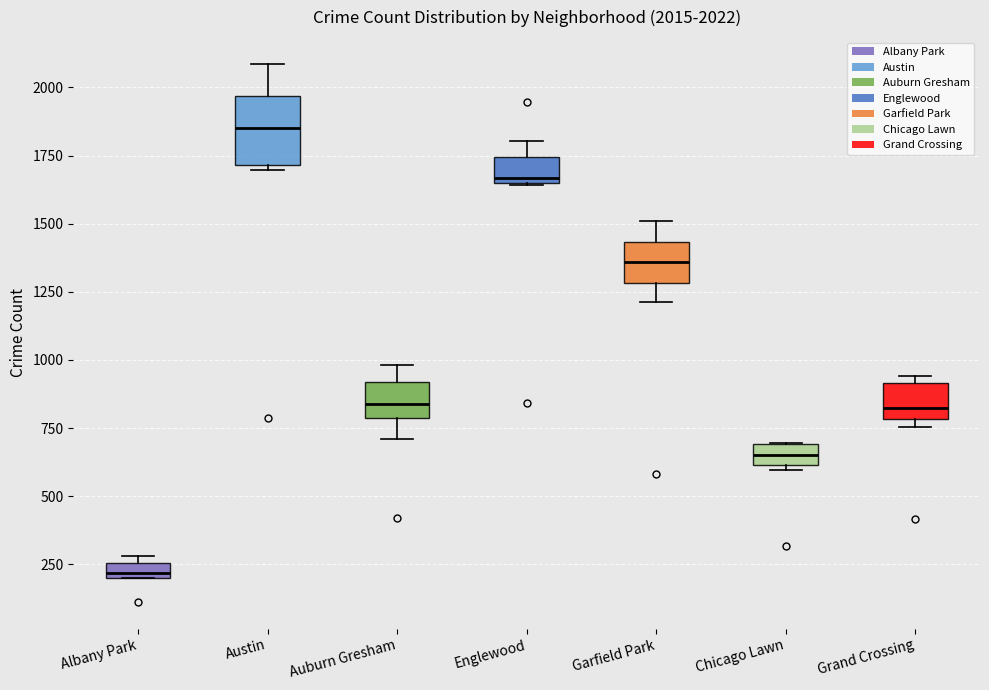

Comparing the boxes themselves (not the whiskers), which one is the tallest?

Austin